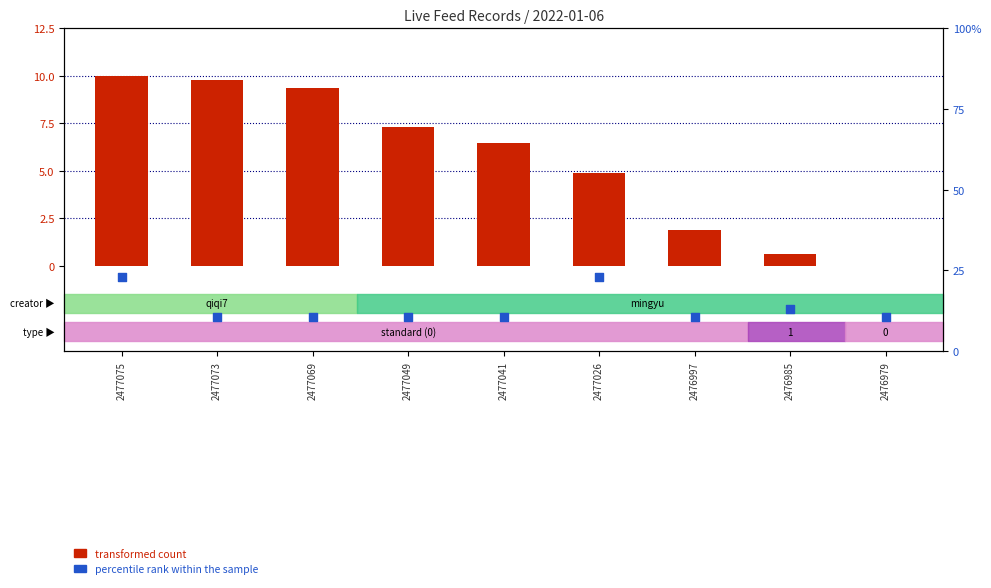

Which series reaches the maximum Y coordinate?

percentile rank within the sample